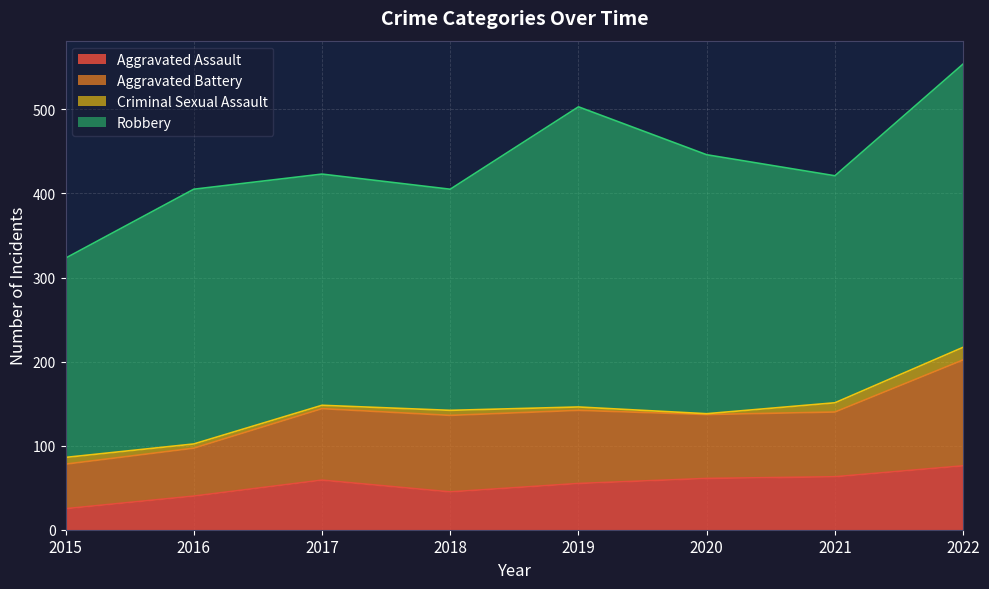

What is the spread (max minus min) of values at 2022?

322